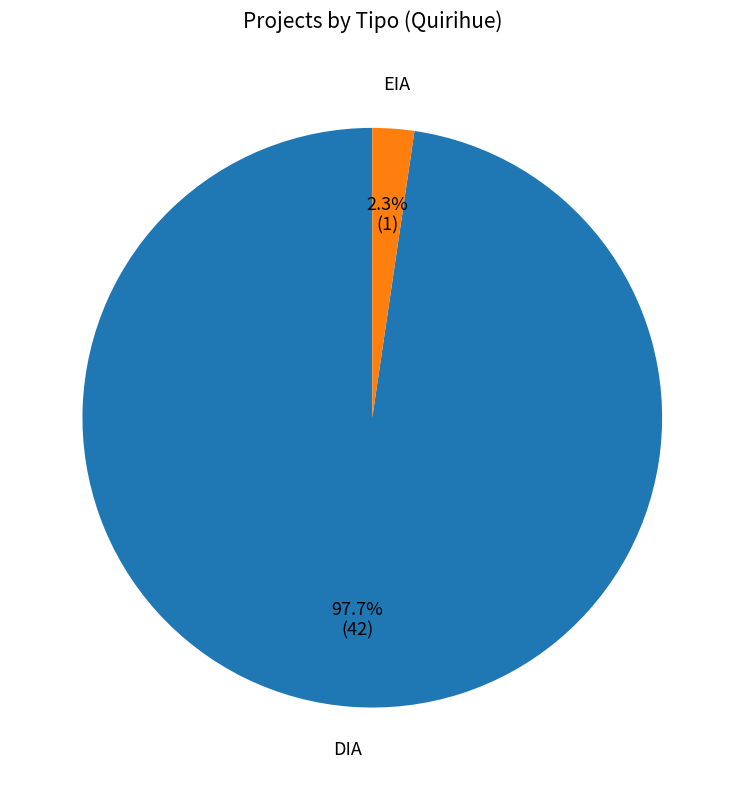

To the nearest percent, what is the average slice percentage?

50%